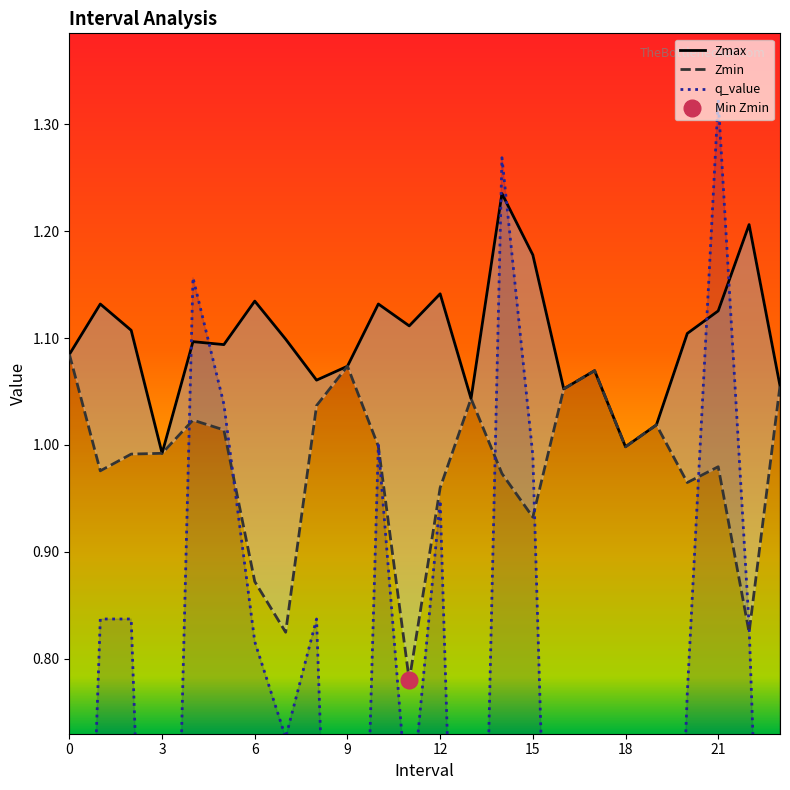

Which series has the largest total across all categories?

Zmax